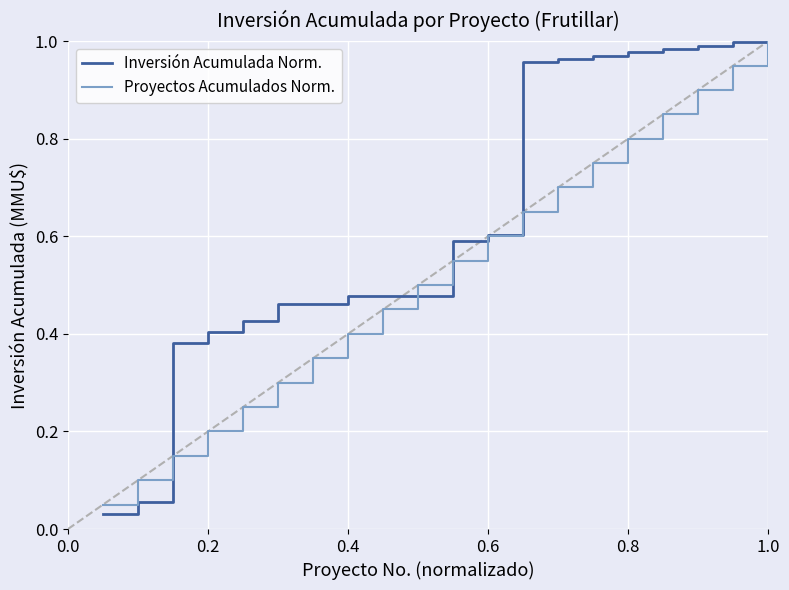

Which series has the largest total across all categories?

Inversión Acumulada Norm.